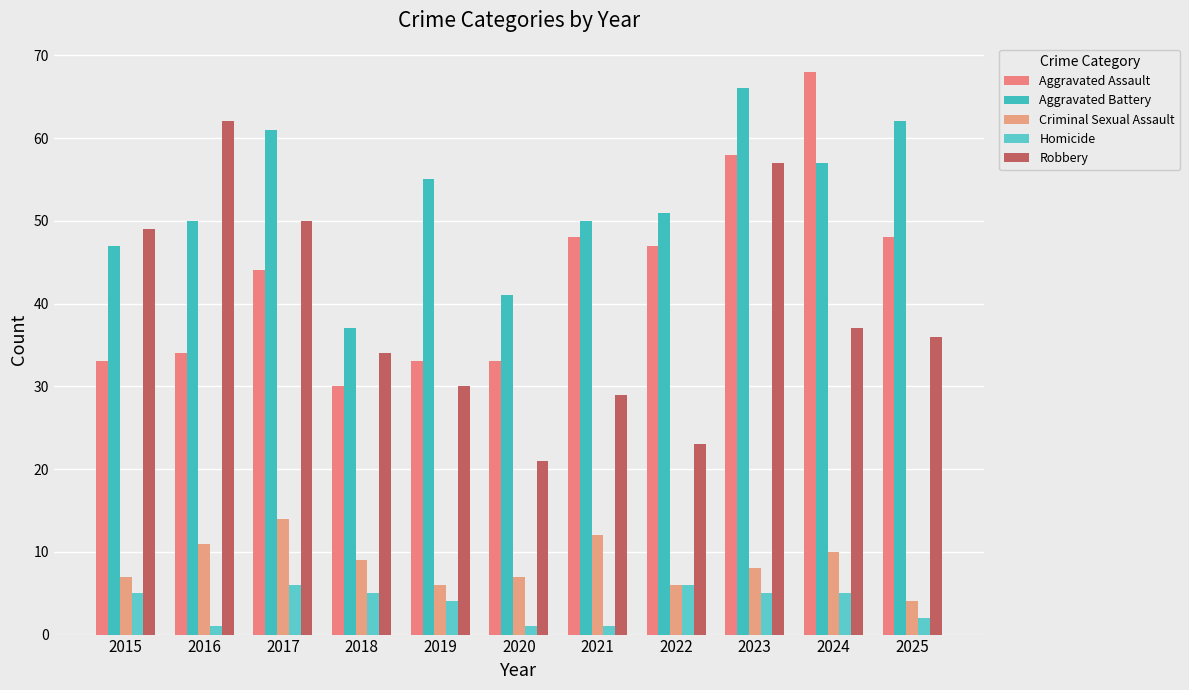

At how many categories does at least one series exceed 57?

5